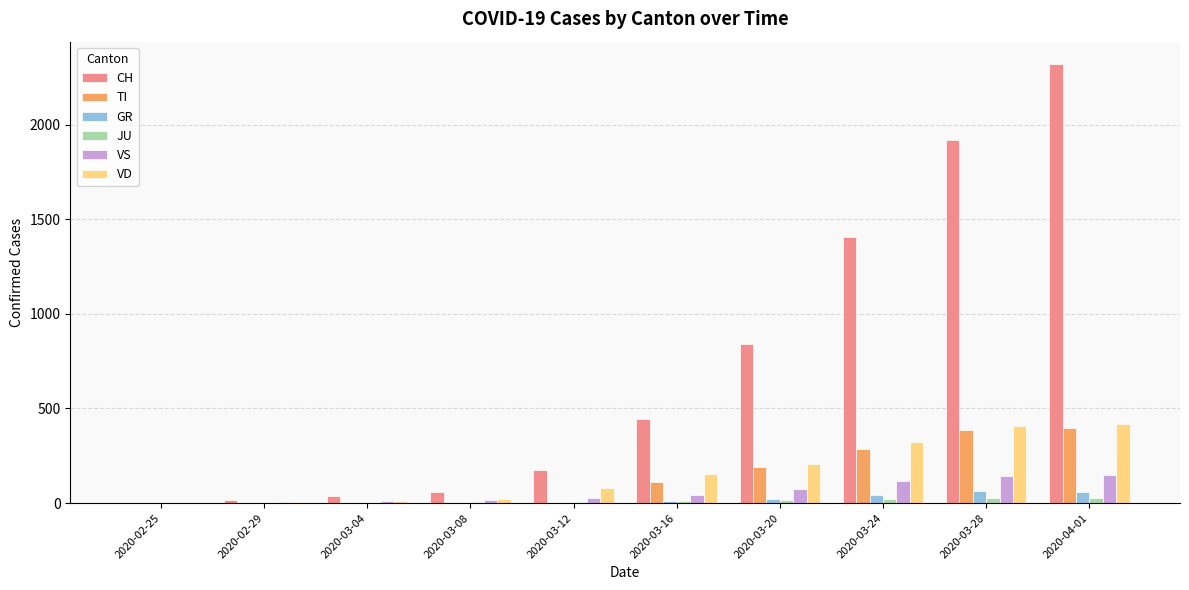

What is the total value across all series at 2020-03-08?

104